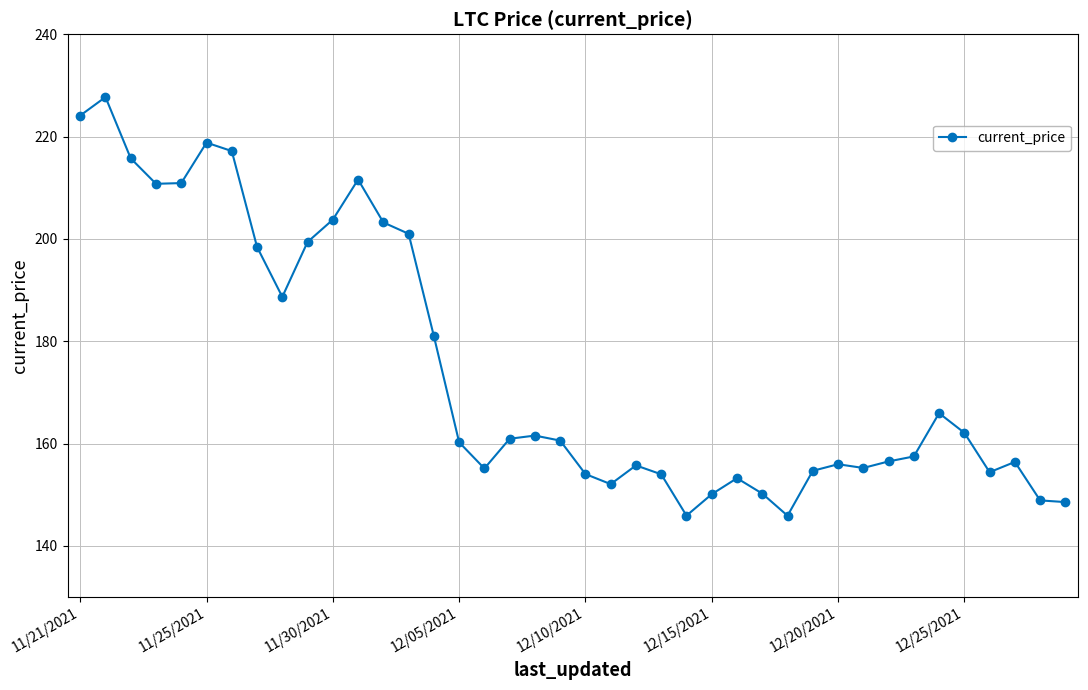

What is the difference between the maximum and minimum values?

81.8